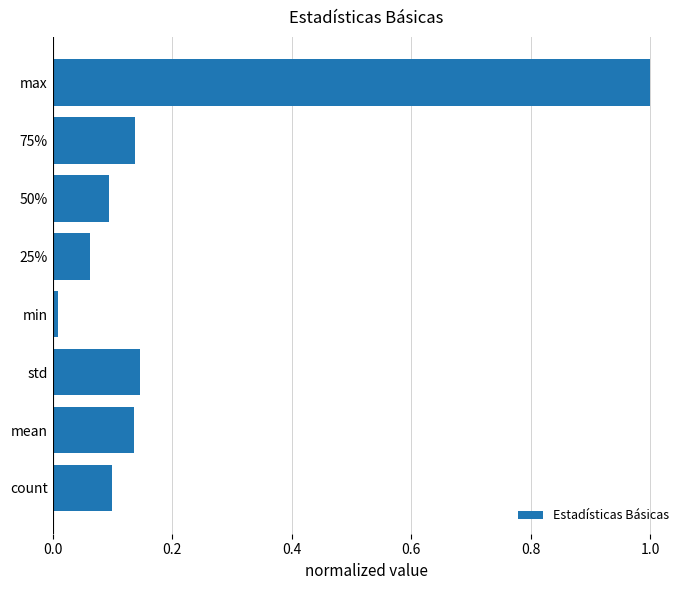

Are the bars grouped side by side (vs. stacked)?

No